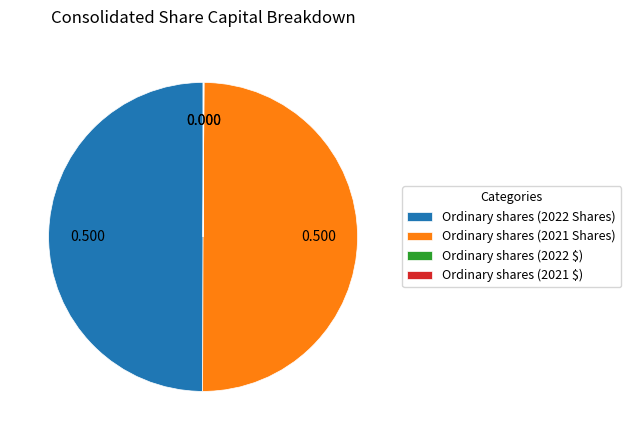

Combined, do Ordinary shares (2021 Shares) and Ordinary shares (2022 Shares) account for over 50%?

Yes